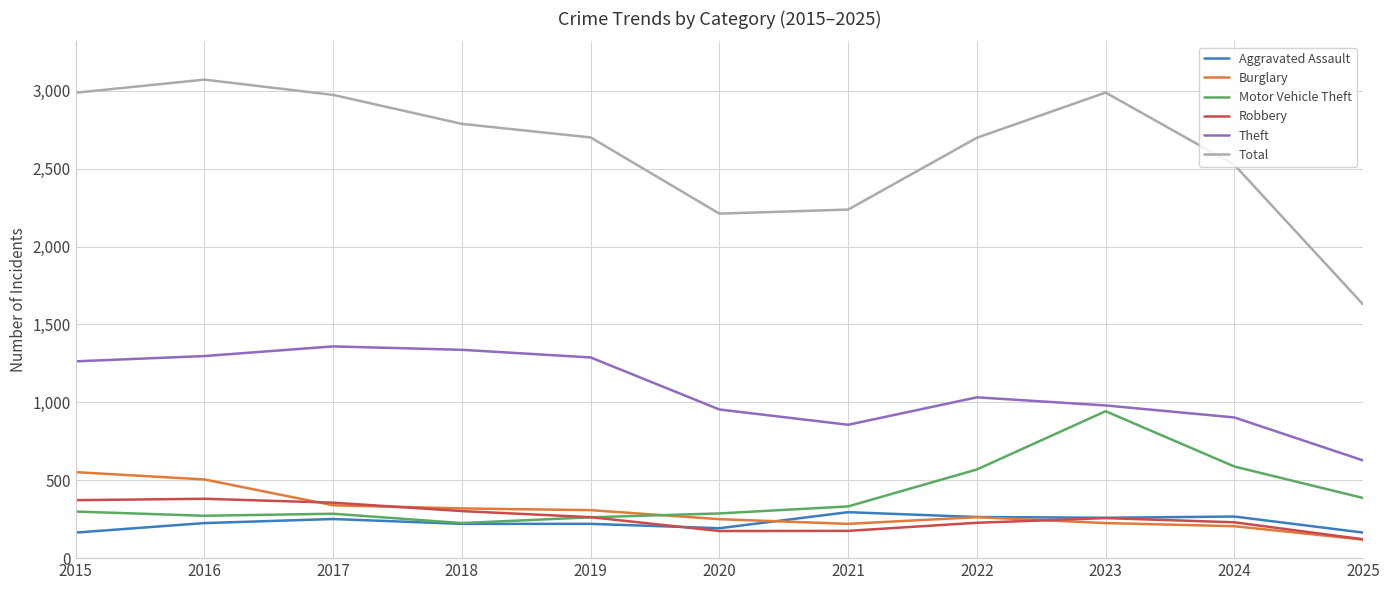

True or false: Robbery has more than 0 points higher than both neighbors.

True